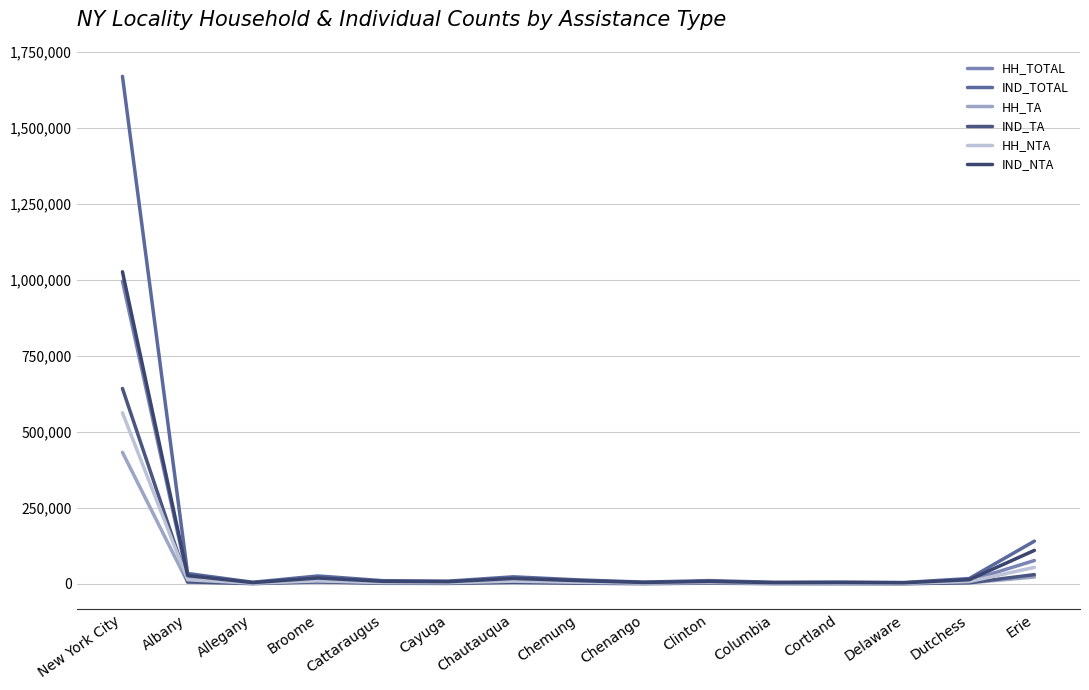

What value does the HH_NTA series have at Cayuga?

3569